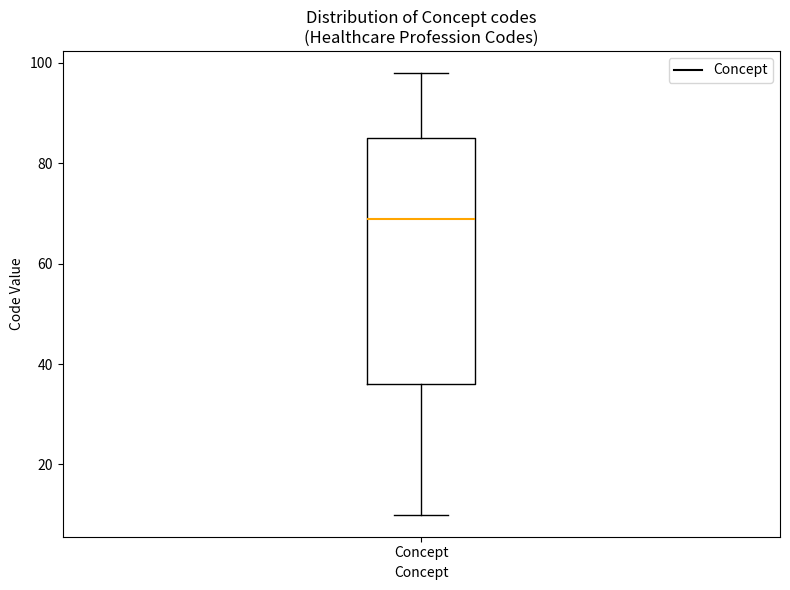

Where does the upper whisker of the box for Concept end on the y-axis? The values are not printed on the chart, so give them approximately, as read against the axis.

98